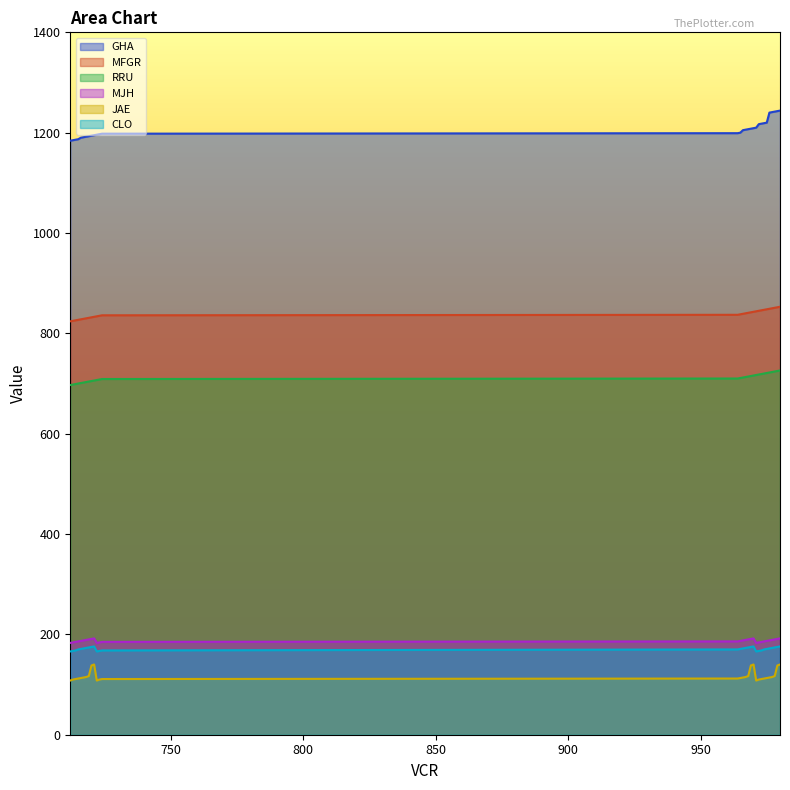

Is it true that CLO equals 57 at 980?

False